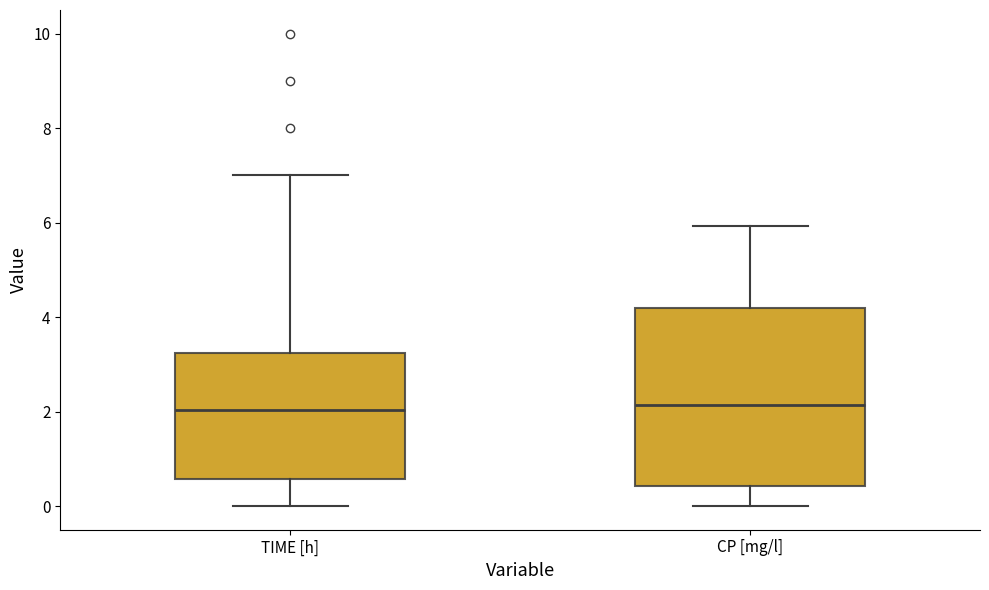

Where is the lower edge of the box for TIME [h] on the y-axis? The values are not printed on the chart, so give them approximately, as read against the axis.

0.6